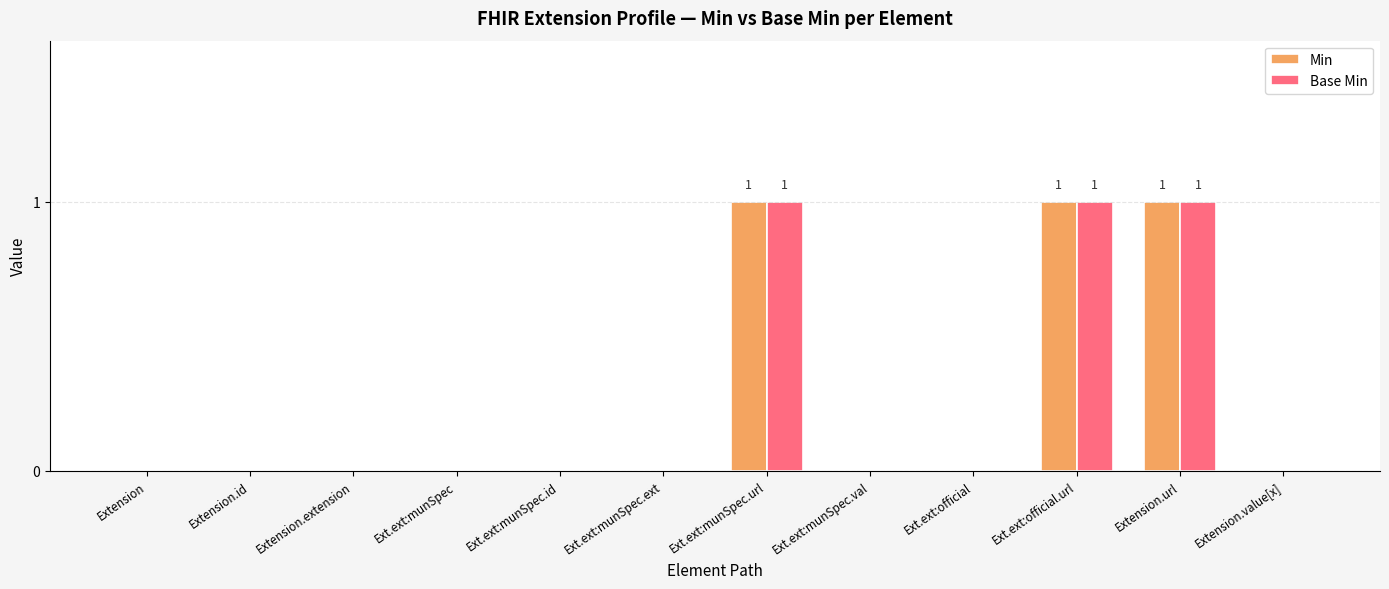

Reading right to left, transcribe all the data shown in this chart.

Min: 0	1	1	0	0	1	0	0	0	0	0	0
Base Min: 0	1	1	0	0	1	0	0	0	0	0	0